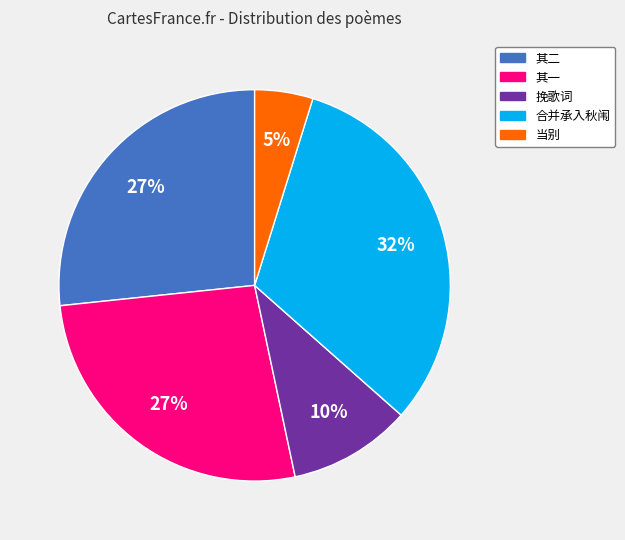

To the nearest percent, what is the average slice percentage?

20%